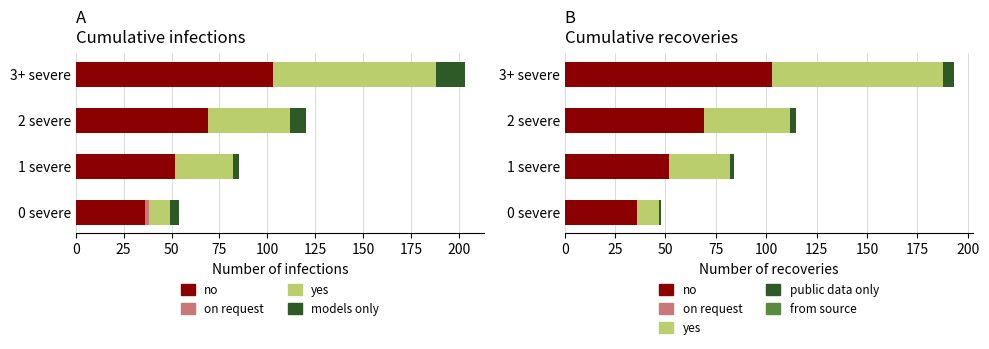

Is the value of public data only at 0 greater than the value of models only at 25?

No